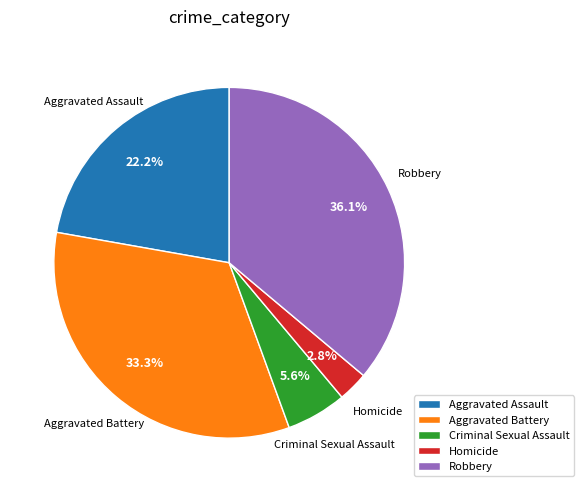

How much of the chart is everything except Aggravated Assault?

77.8%